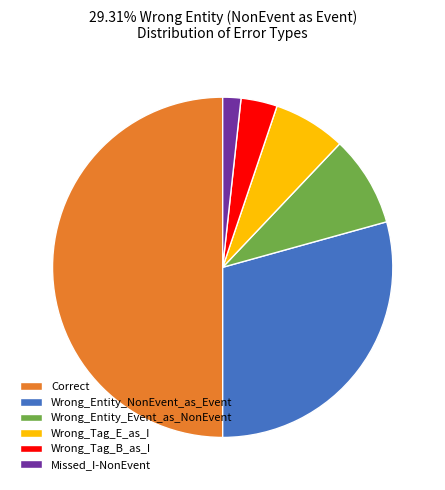

What is the largest slice in the pie chart?

Correct